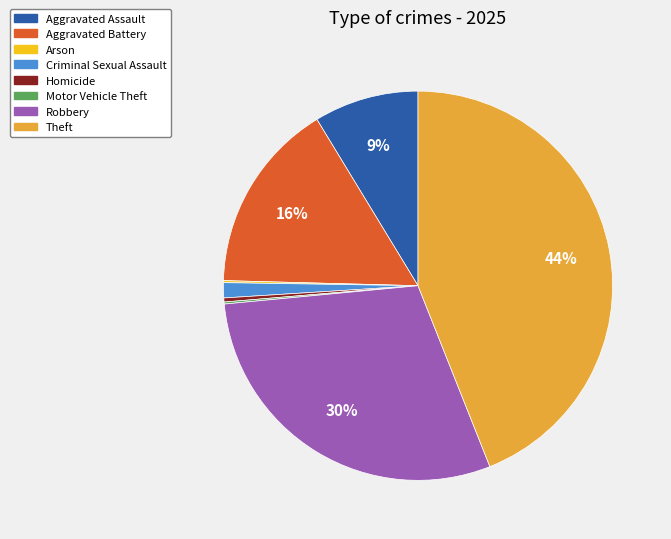

Does any single category account for the majority?

No